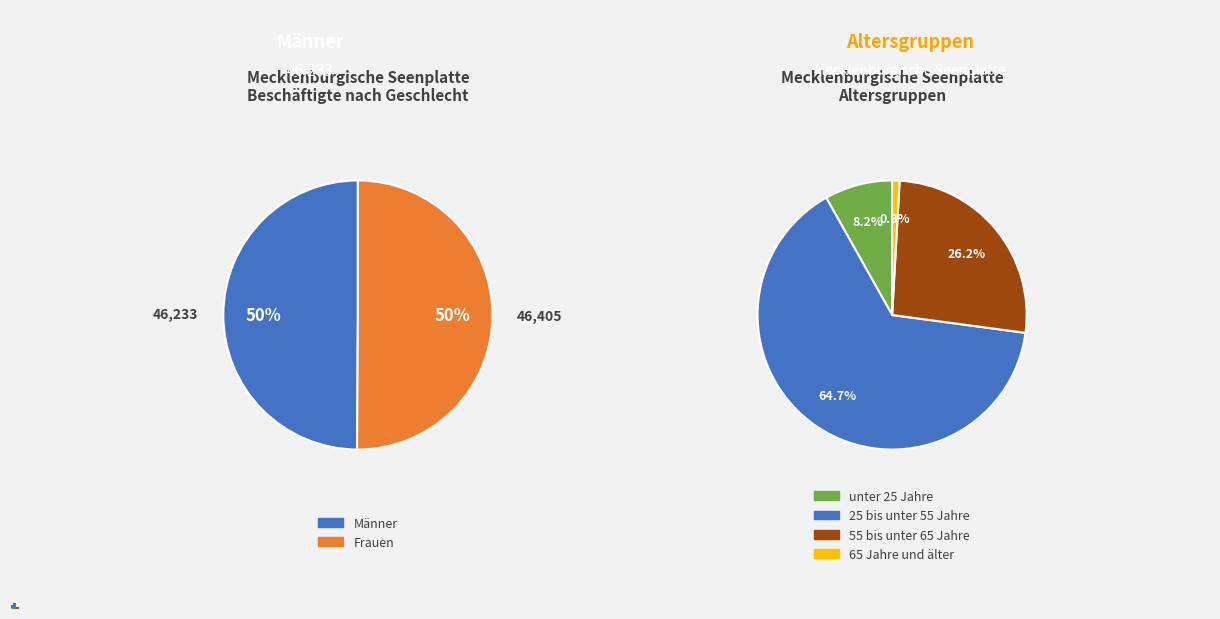

Count the number of slices in the pie.

2